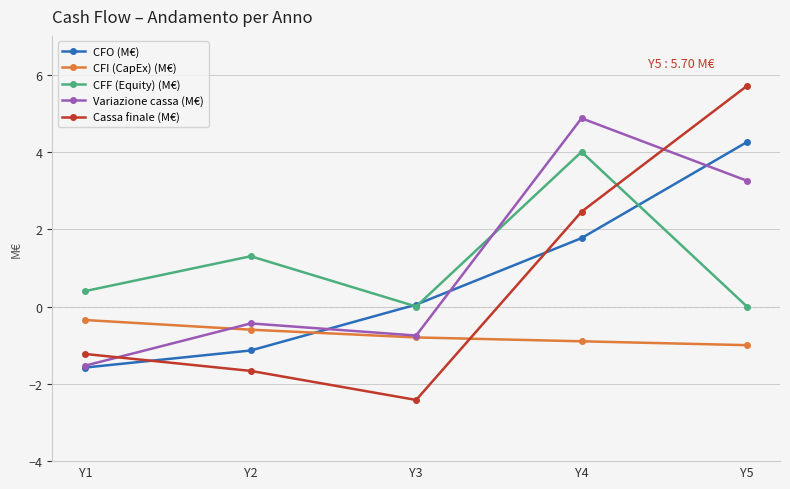

What is the smallest value displayed?

-2.4